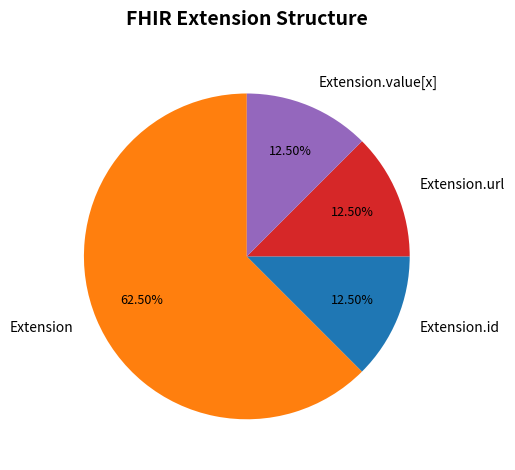

Approximately how many times larger is the value at Extension compared to Extension.url?

5.0